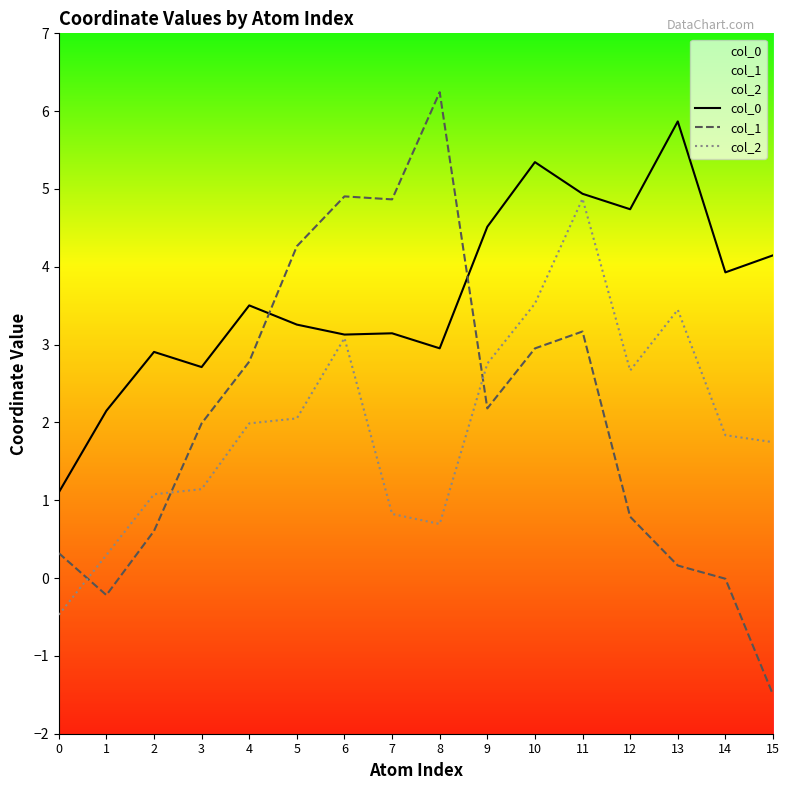

Which label corresponds to the largest value in the chart?

8